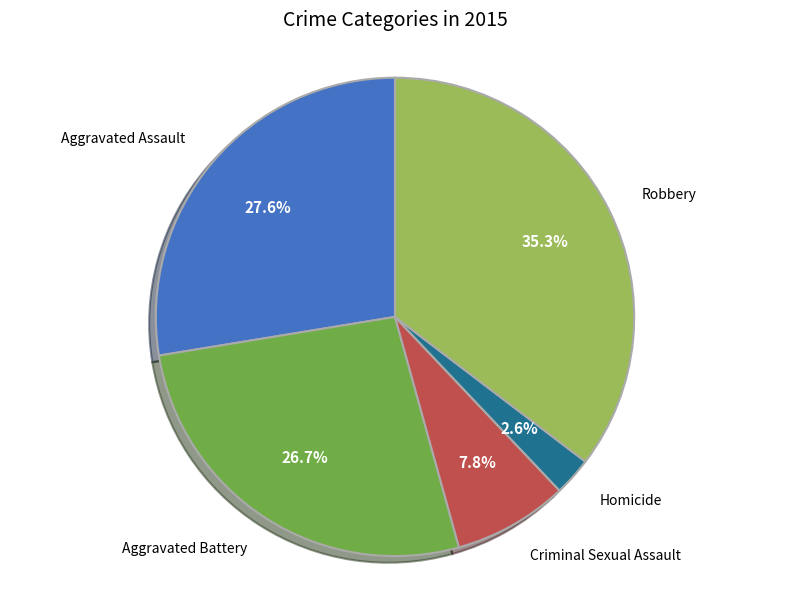

Is there any slice that represents more than half of the pie?

No